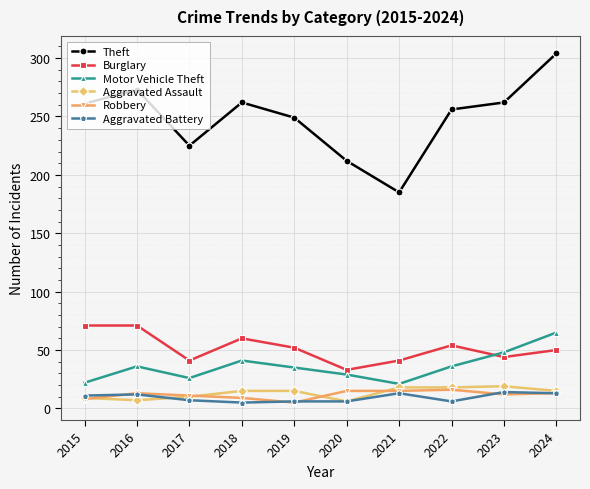

How many data points does each series have?

10